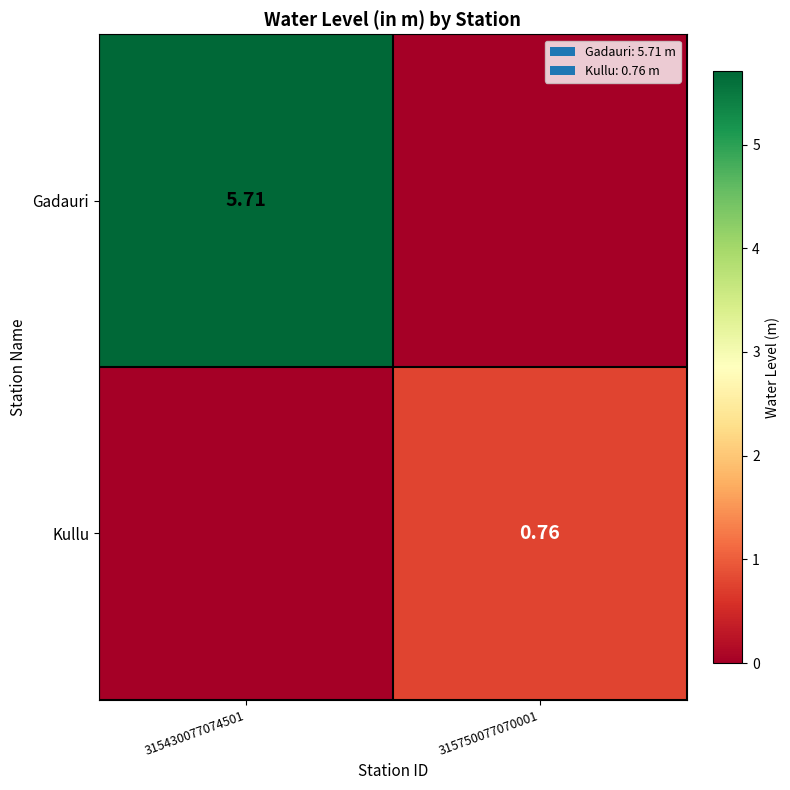

What is the difference between the highest and lowest values at 315430077074501?

5.7